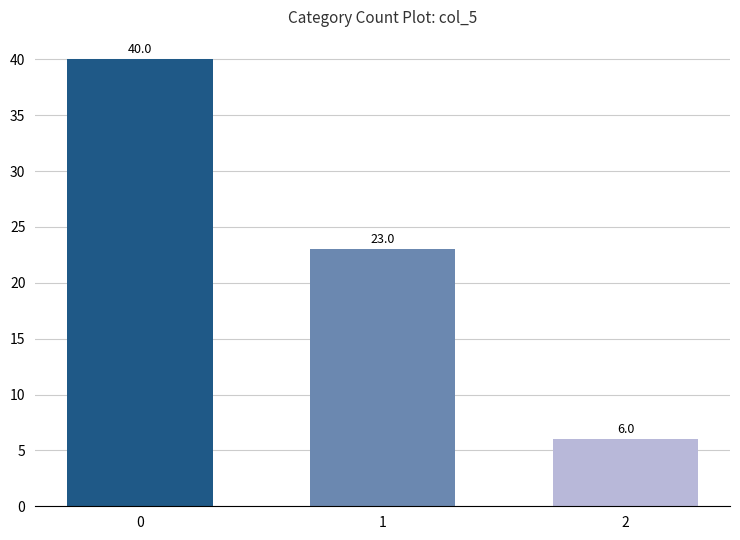

What value does the data have at 2, to the nearest 5?

5